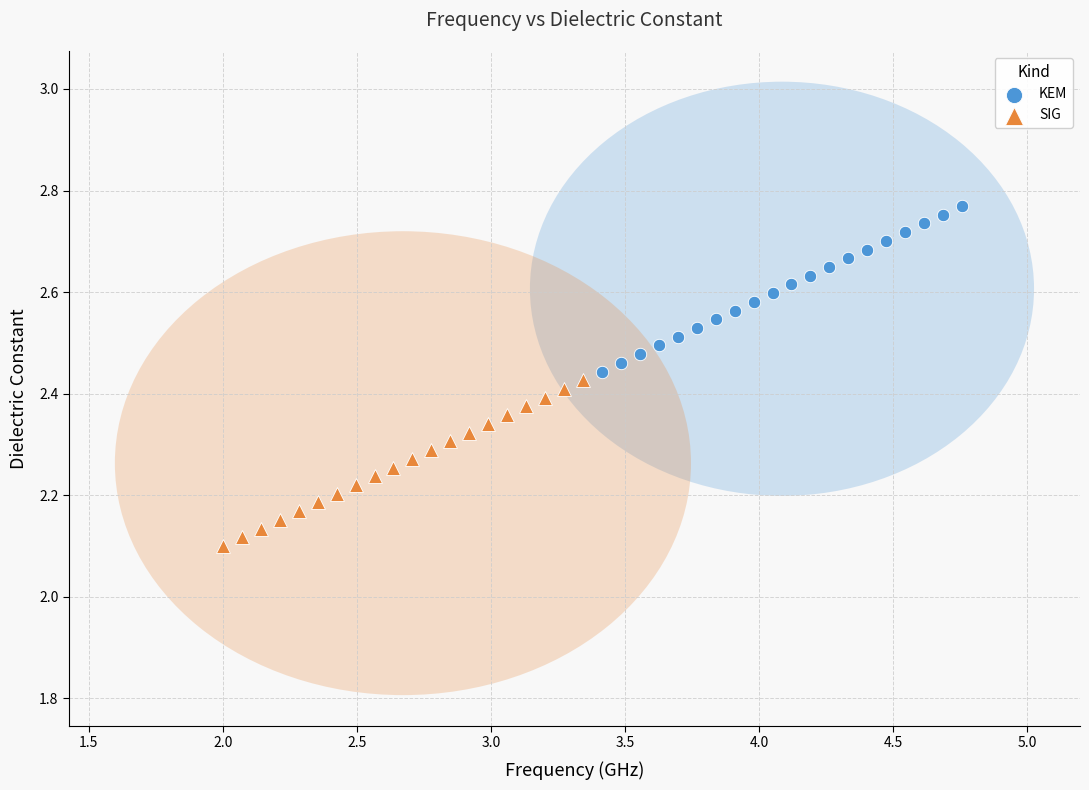

Which series contains the highest Y value?

KEM